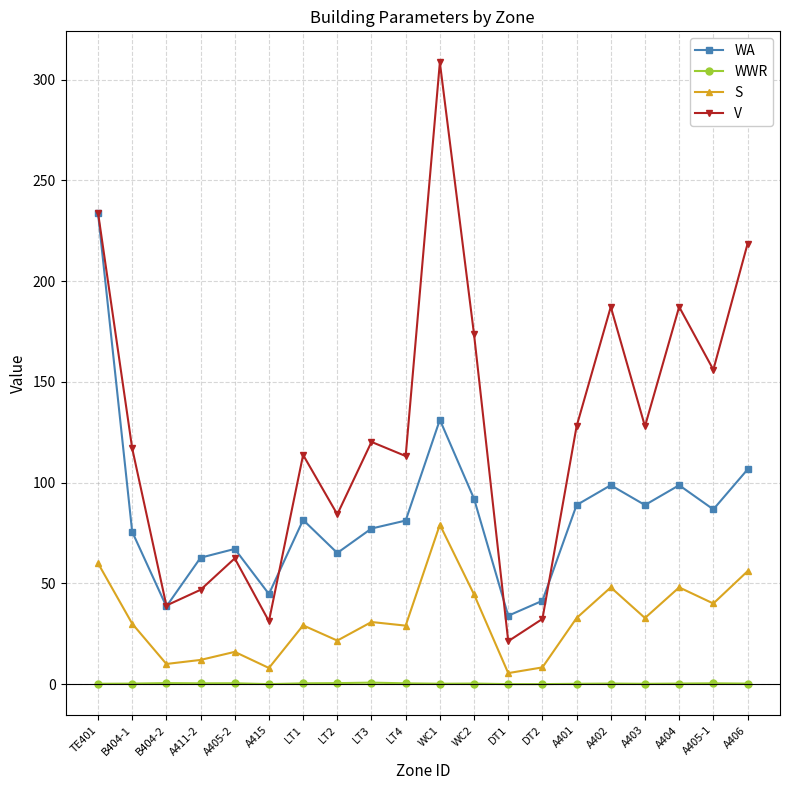

What is the difference between the highest and lowest values at LT4?

112.8